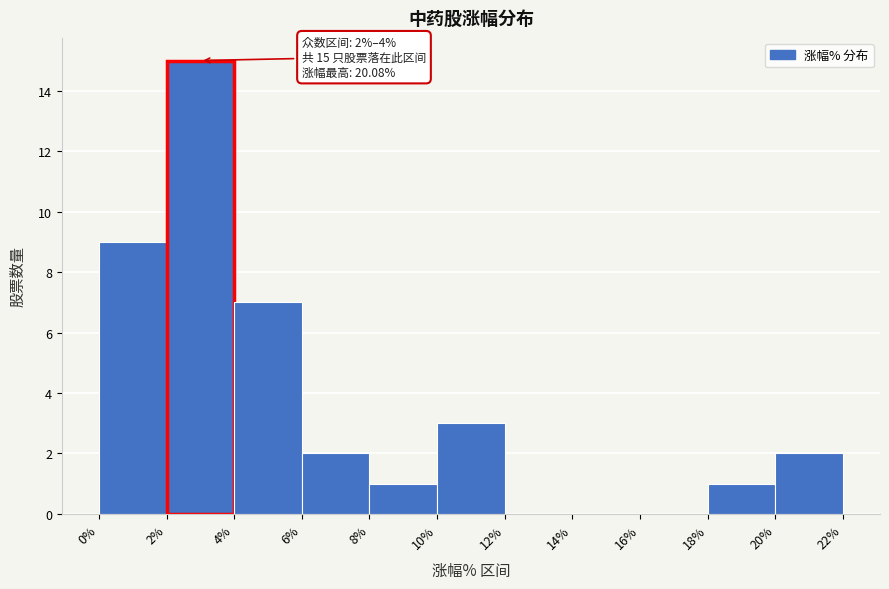

Which range on the x-axis has the tallest bar?

2% to 4%